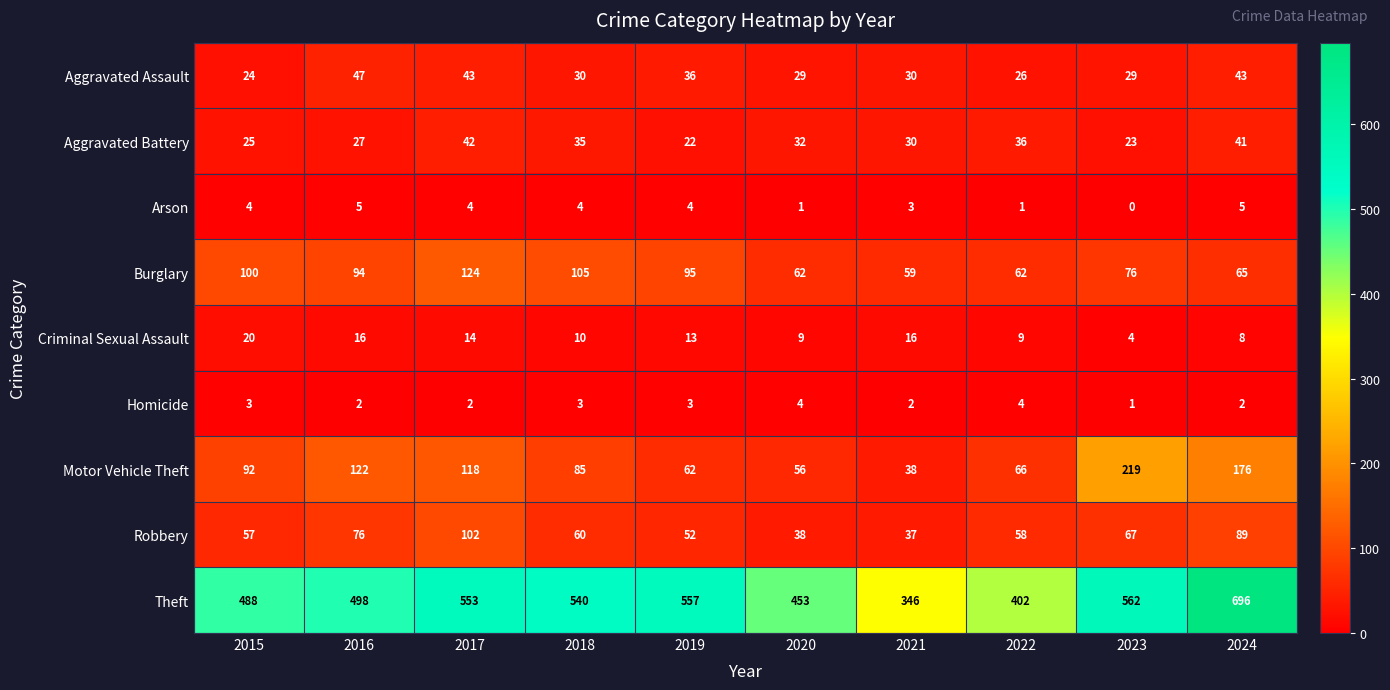

Is it true that Theft equals 696 at 2024?

True